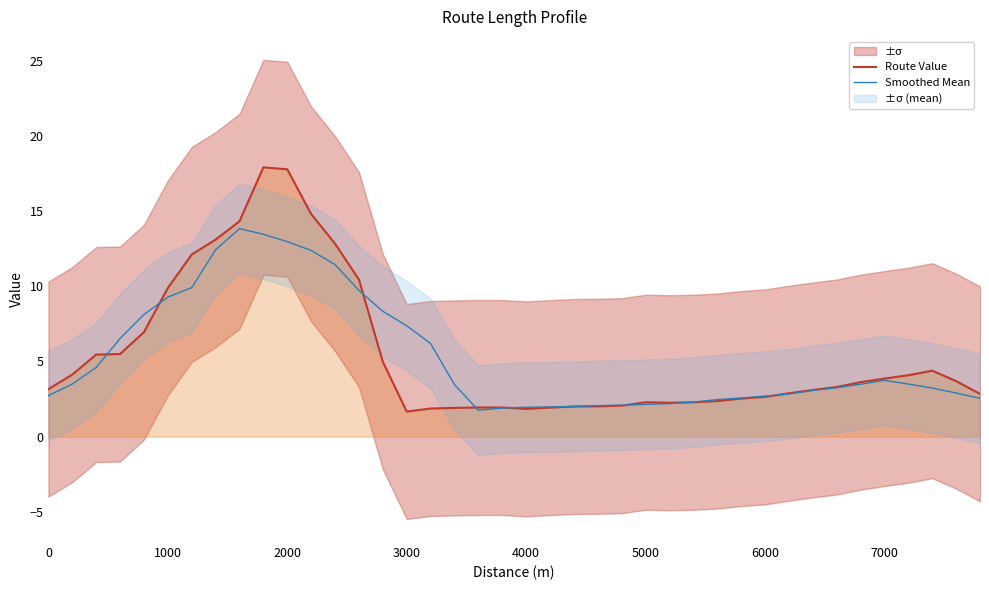

Does the chart display data point markers on the line(s)?

No